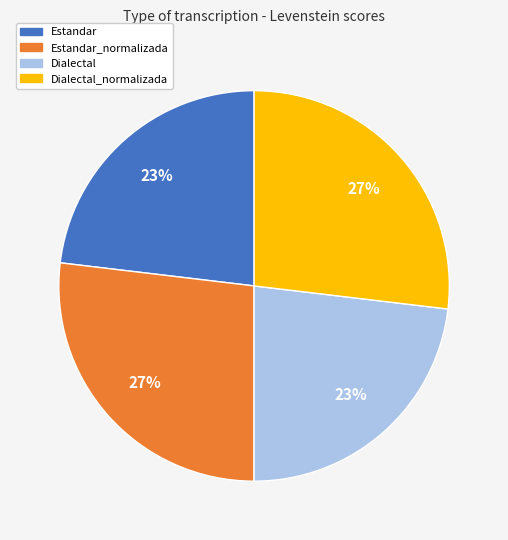

To the nearest percent, what is the average slice percentage?

25%